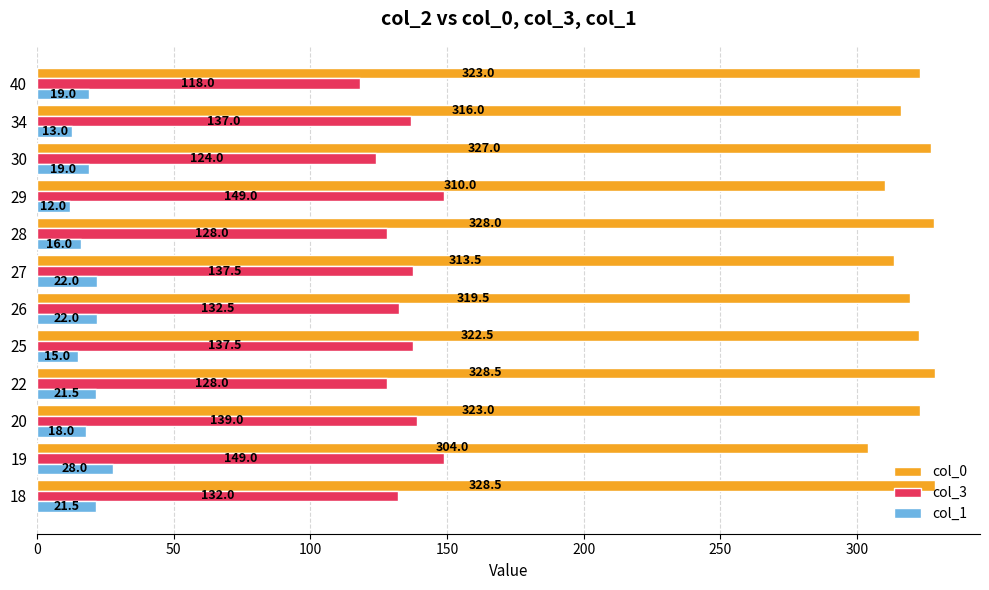

What is the average value of the col_1 series?

18.9